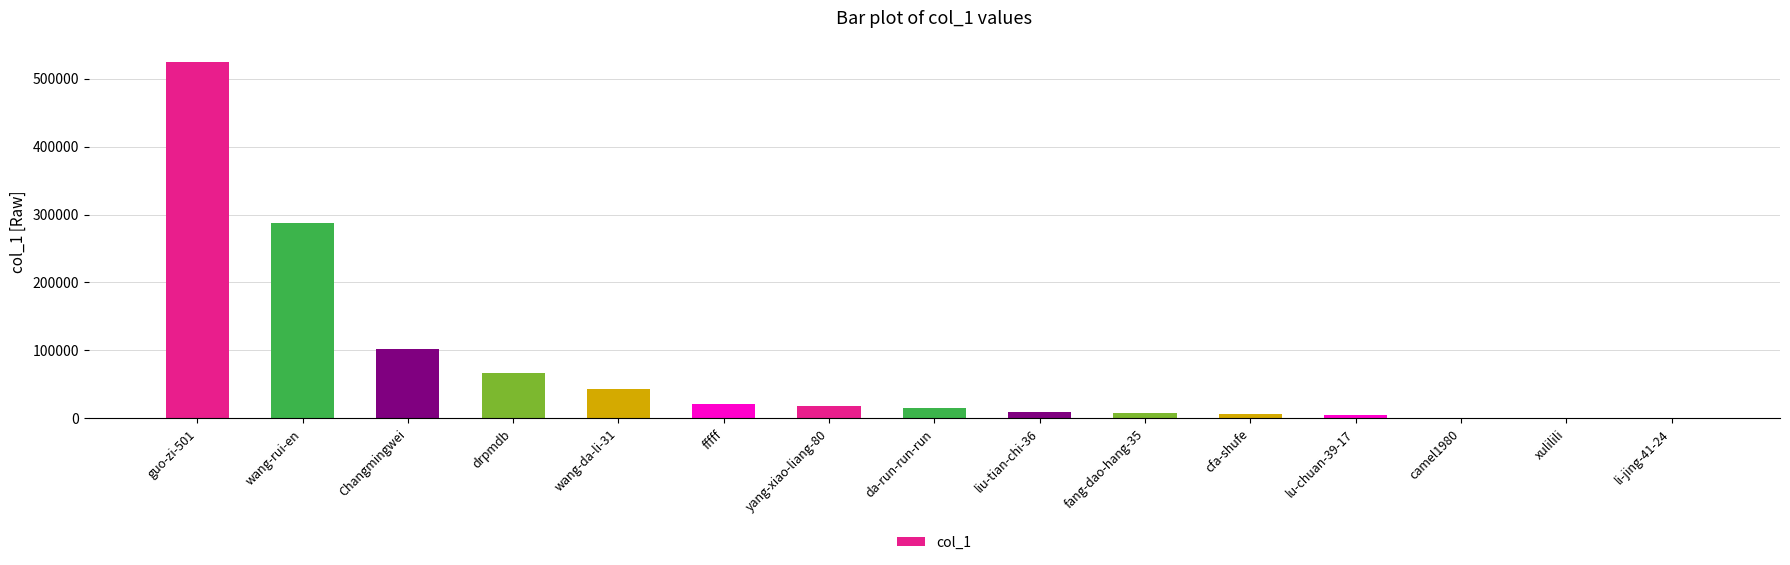

What is the maximum value shown in the chart?

524000